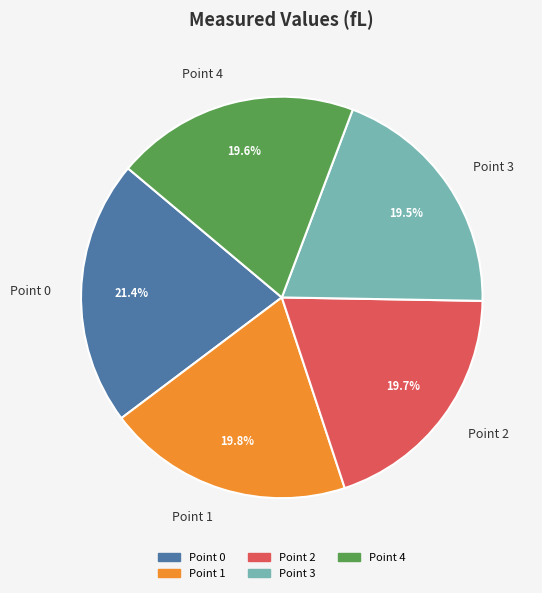

What is the largest slice in the pie chart?

Point 0